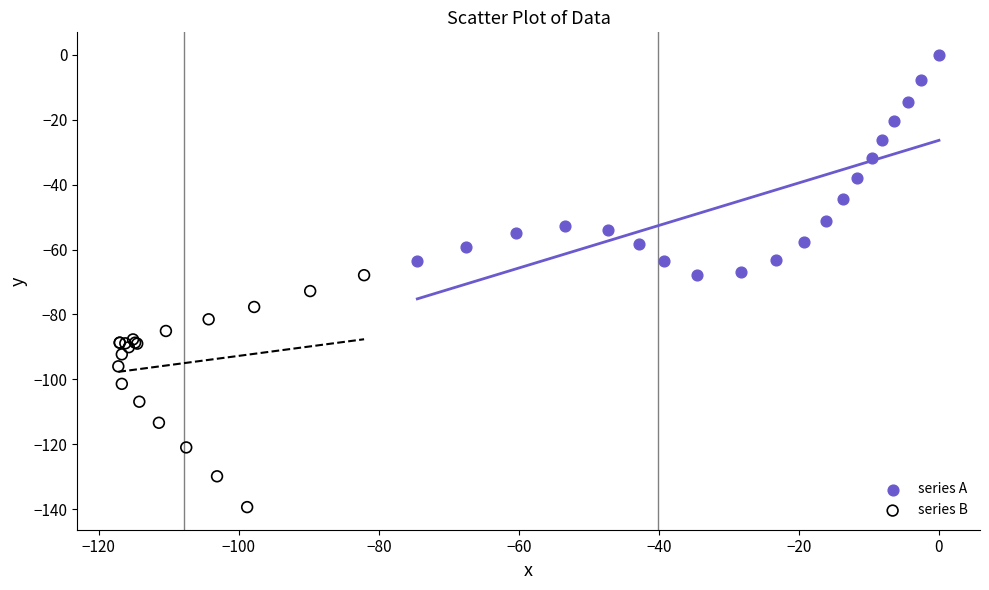

Which series contains the lowest Y value?

series B